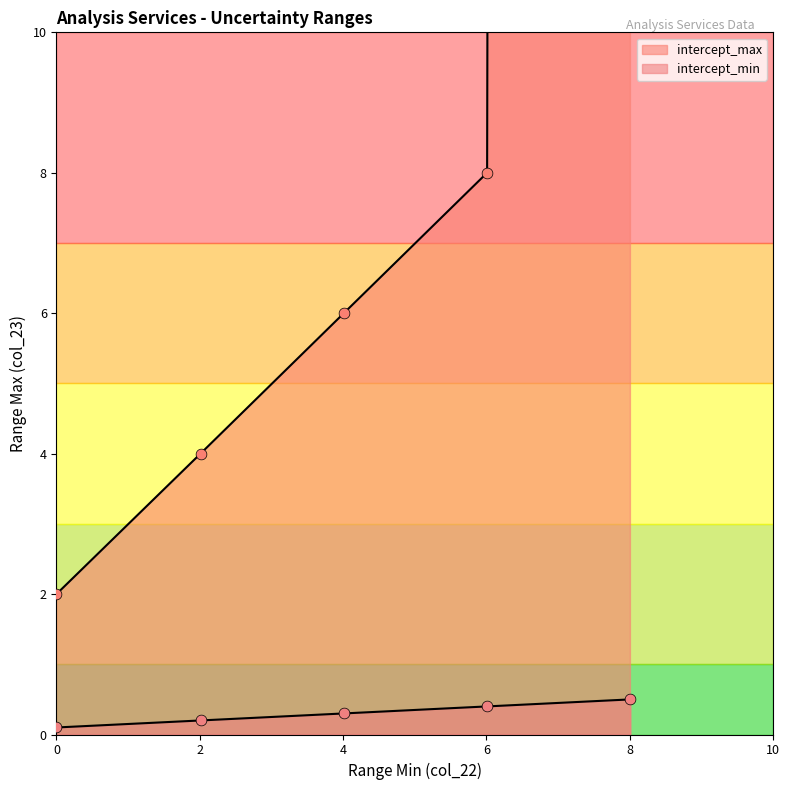

Which series reaches the minimum Y coordinate?

intercept_min